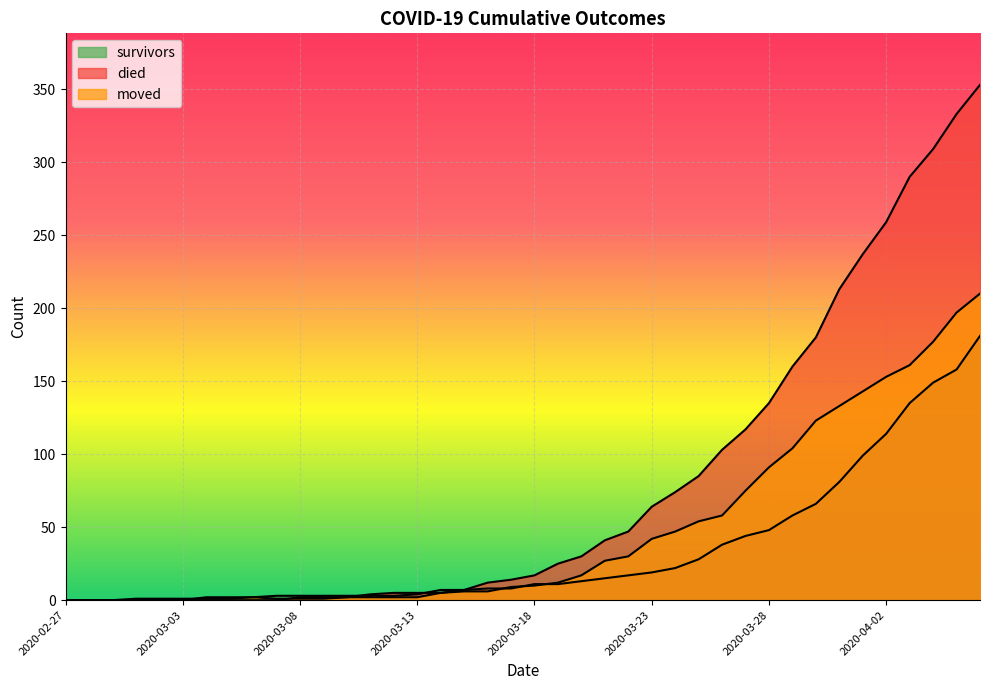

Is it true that died equals 180 at 2020-03-30?

True